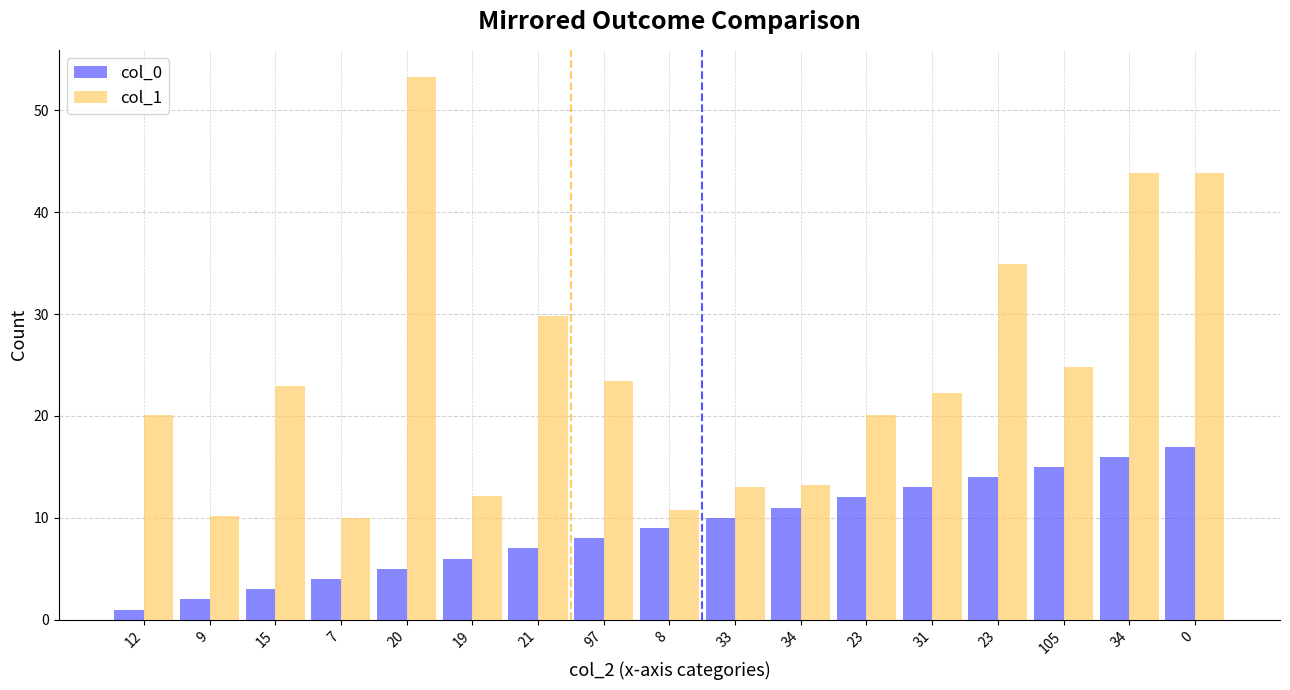

What are all the series names shown in the legend?

col_0, col_1